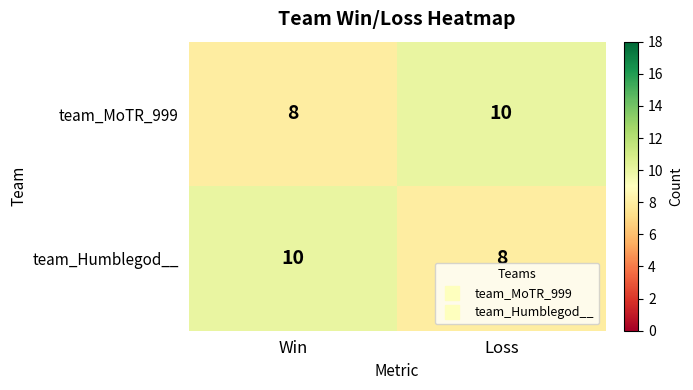

Reading left to right, list all the values displayed in this chart.

team_MoTR_999: 8	10
team_Humblegod__: 10	8